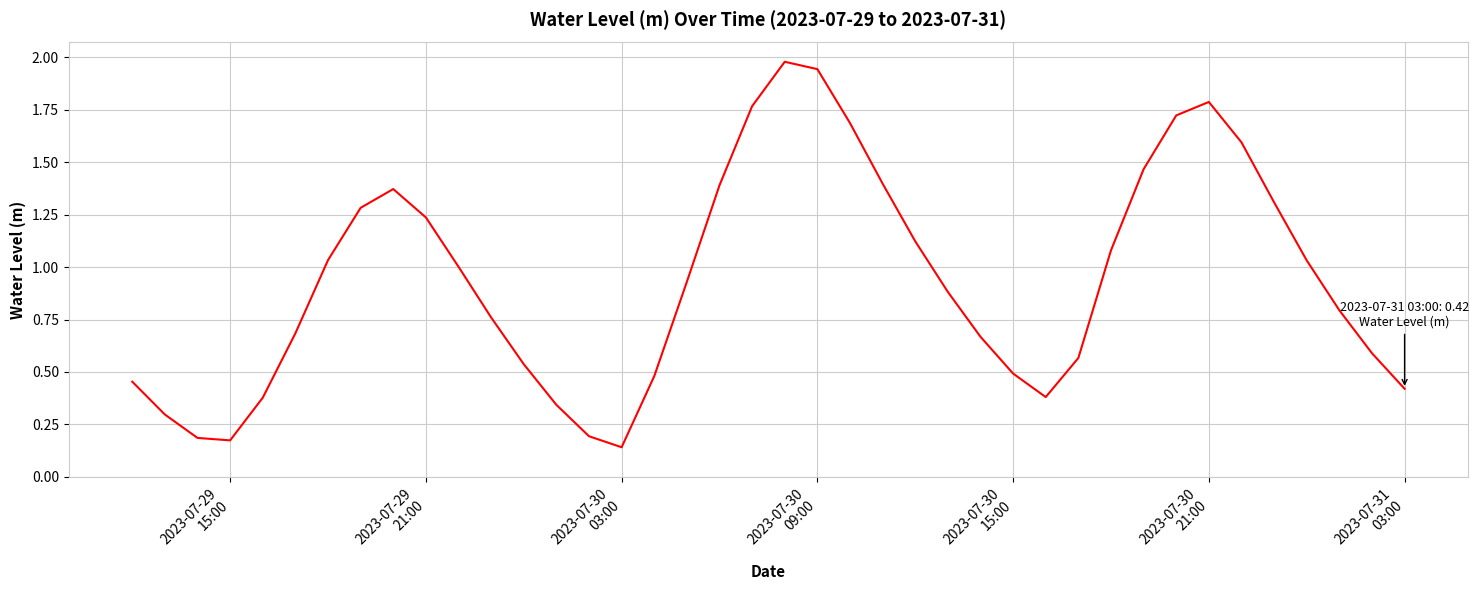

How many lines are shown in the chart?

1